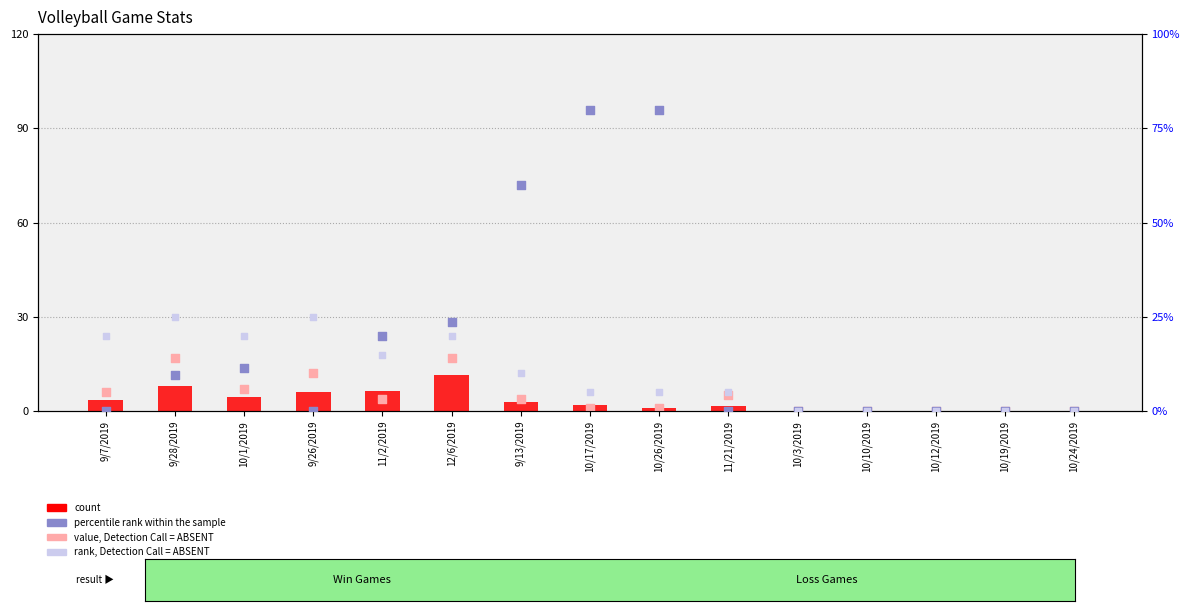

Which series has the widest spread of Y values?

percentile rank within the sample